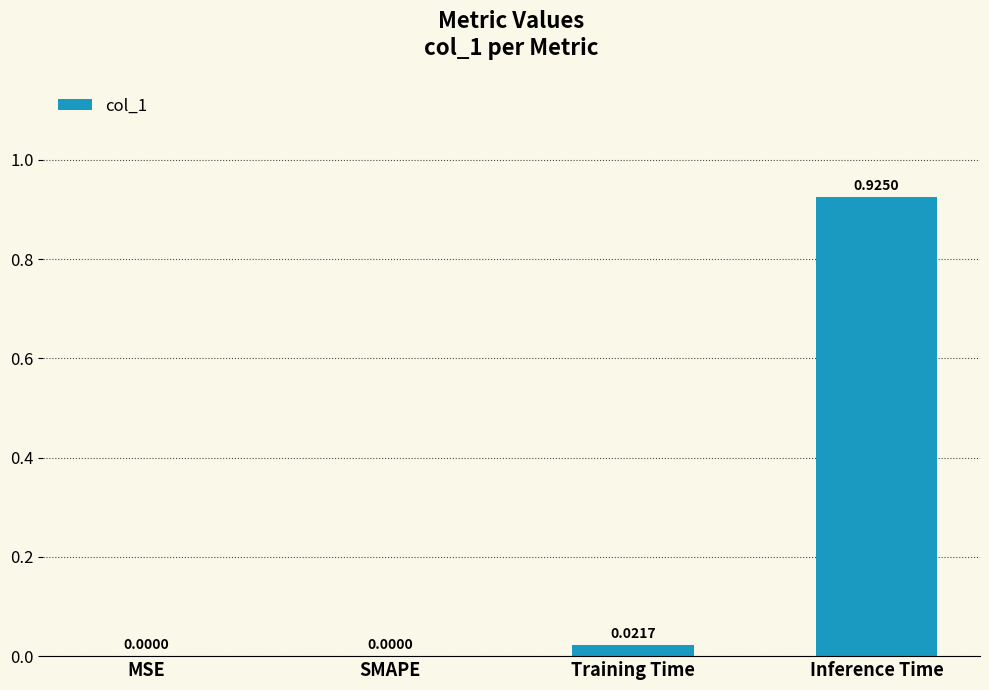

The value at Inference Time is 0.3. True or false?

False